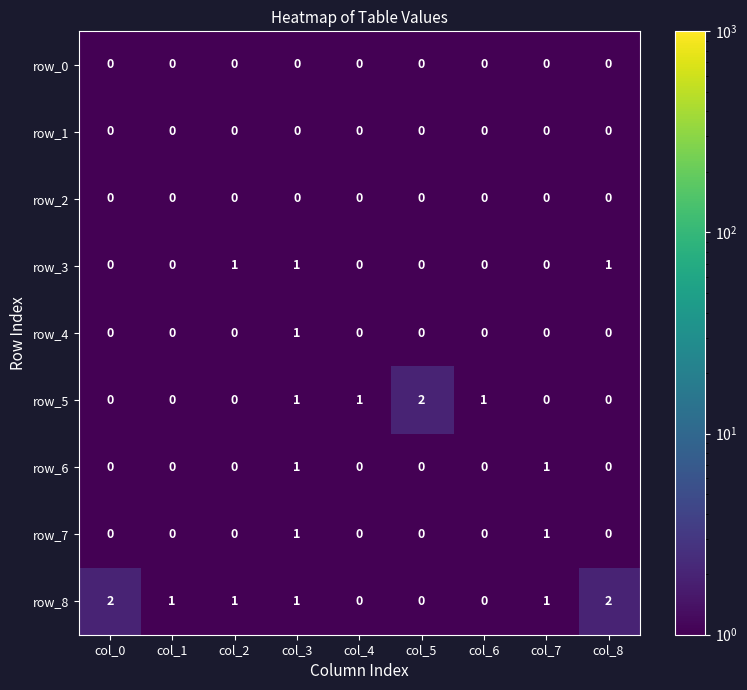

What is the difference between the row_8 values at col_2 and col_5?

1